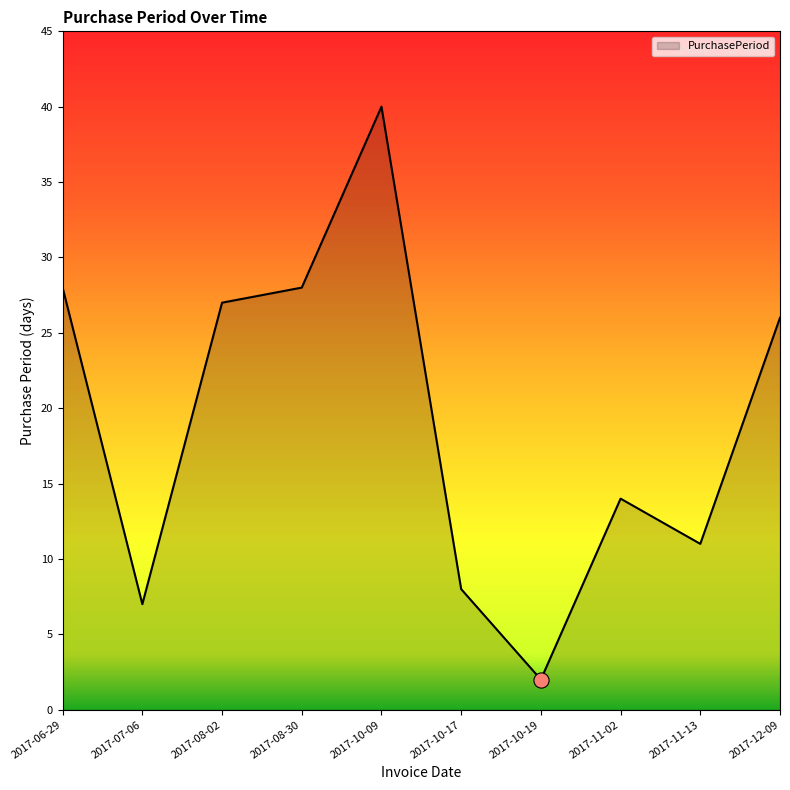

Between 2017-08-30 and 2017-07-06, which is larger?

2017-08-30